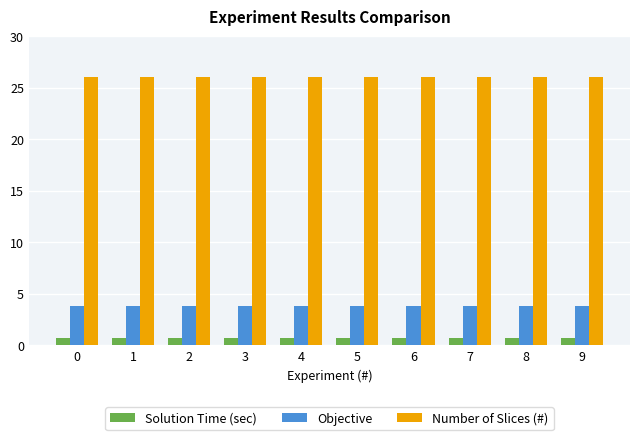

What are all the series names shown in the legend?

Solution Time (sec), Objective, Number of Slices (#)